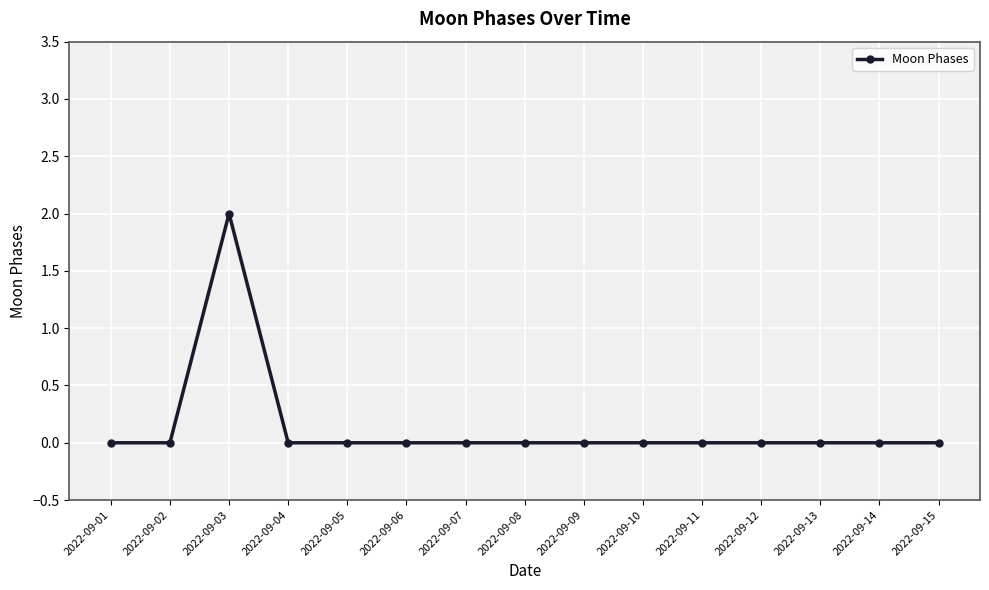

How many categories are shown in the chart?

15